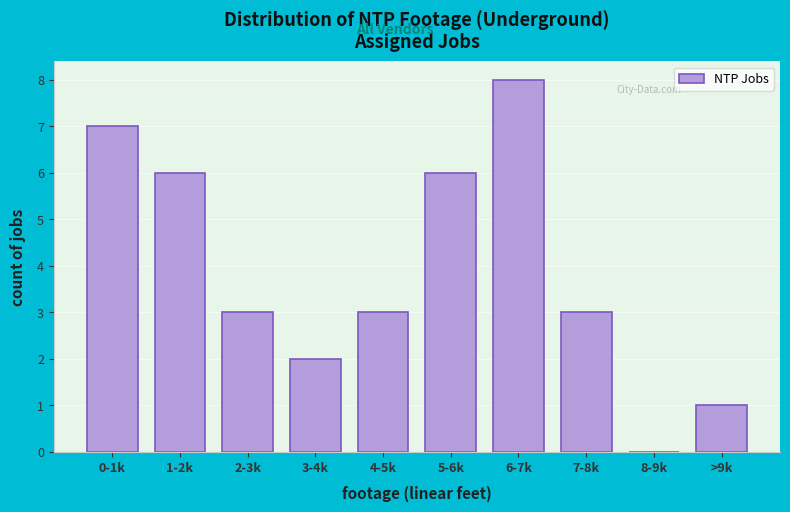

Reading left to right, list all the values displayed in this chart.

0-1k=7	1-2k=6	2-3k=3	3-4k=2	4-5k=3	5-6k=6	6-7k=8	7-8k=3	8-9k=0	>9k=1